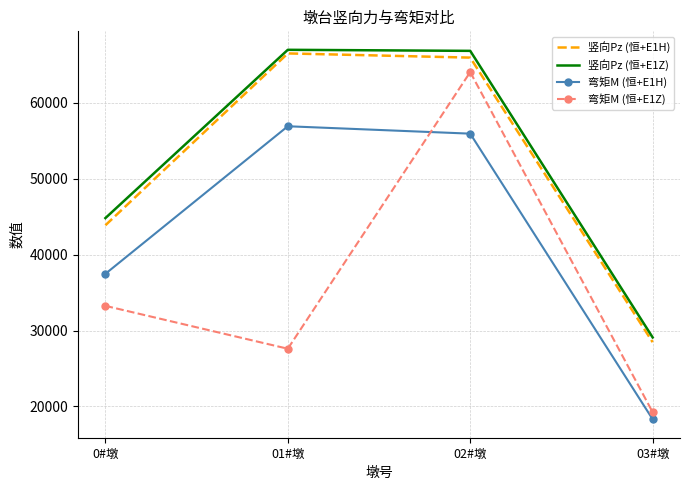

What is the total value across all series at 0#墩?

159364